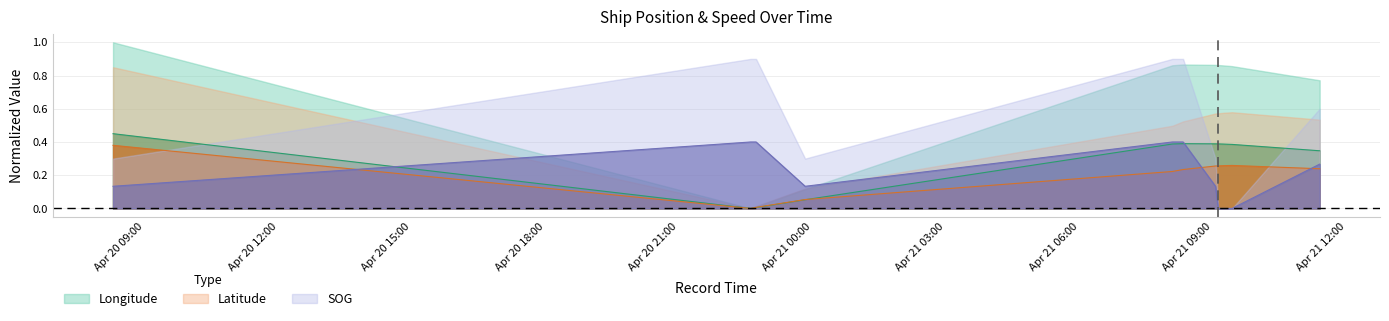

List the labels in order of Longitude value, largest first.

2024-04-20 08:16:59, 2024-04-21 08:19:51, 2024-04-21 09:03:33, 2024-04-21 09:07:13, 2024-04-21 08:05:21, 2024-04-21 09:14:42, 2024-04-21 09:25:56, 2024-04-21 11:24:02, 2024-04-20 23:50:13, 2024-04-20 22:44:03, 2024-04-20 22:36:40